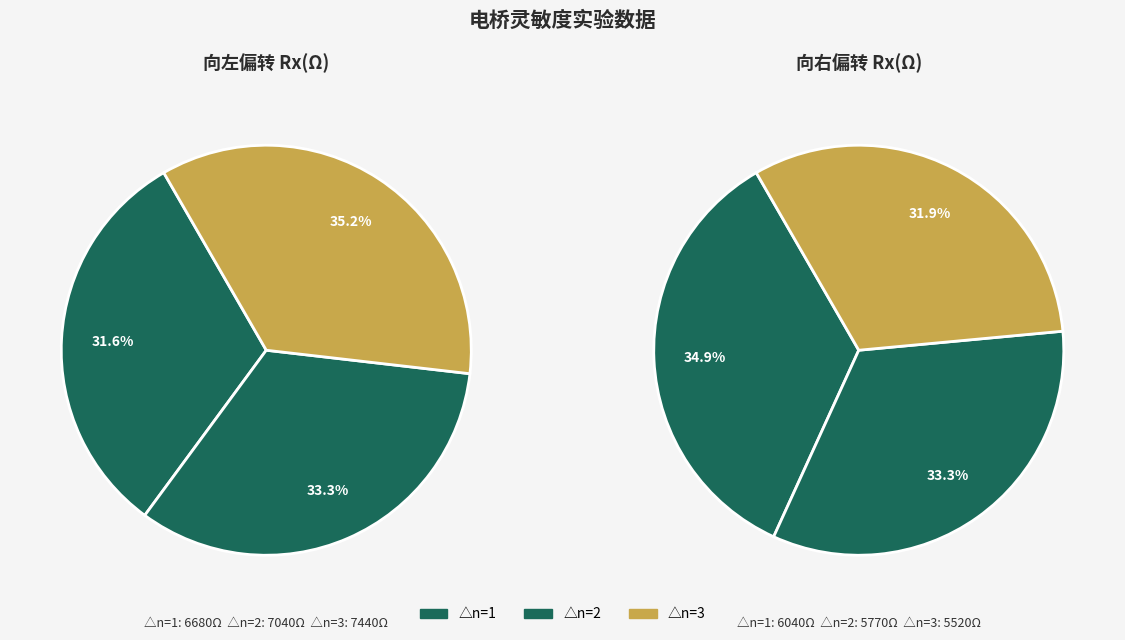

How many slices are in this pie chart?

3